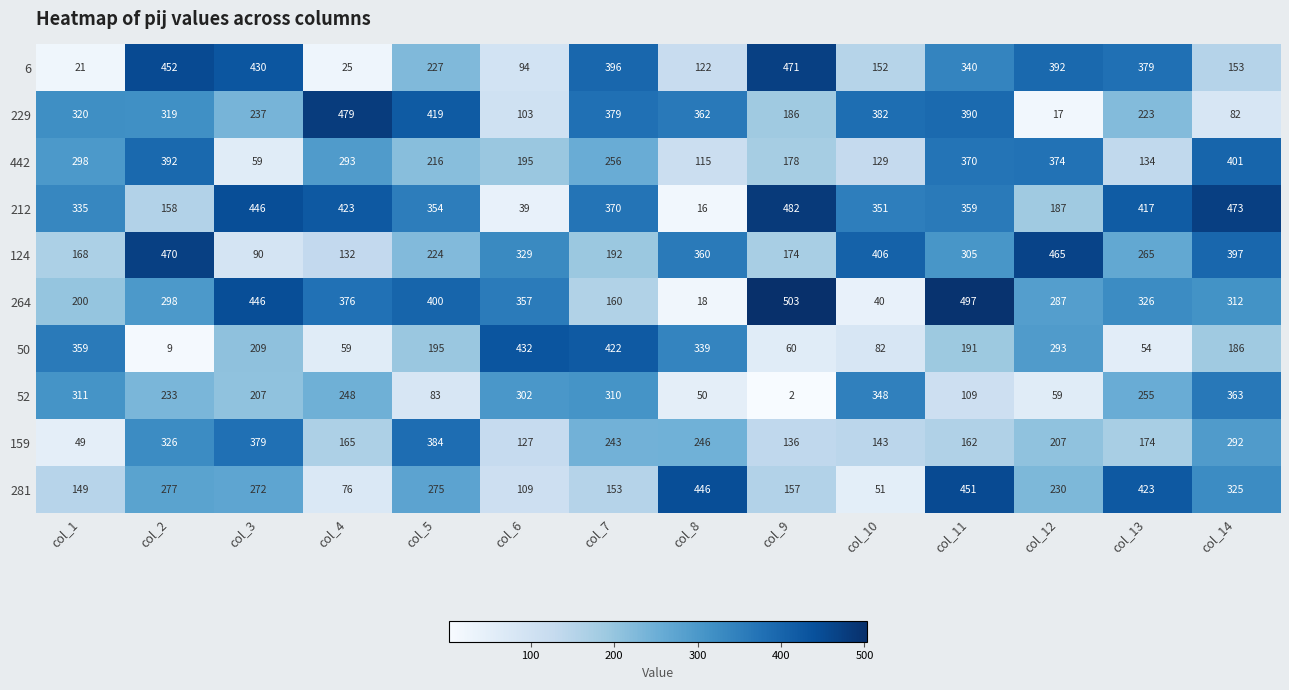

What is the greatest value displayed?

503